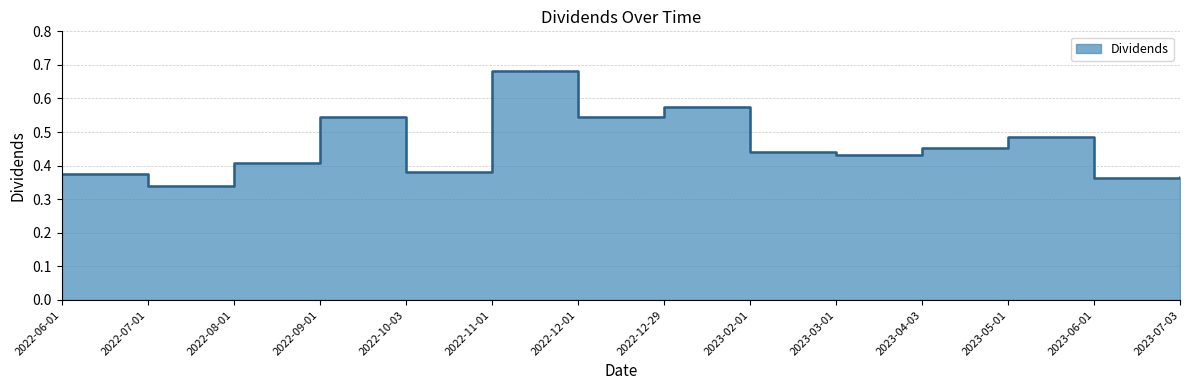

What is the label of the 12th point from the left?

2023-05-01